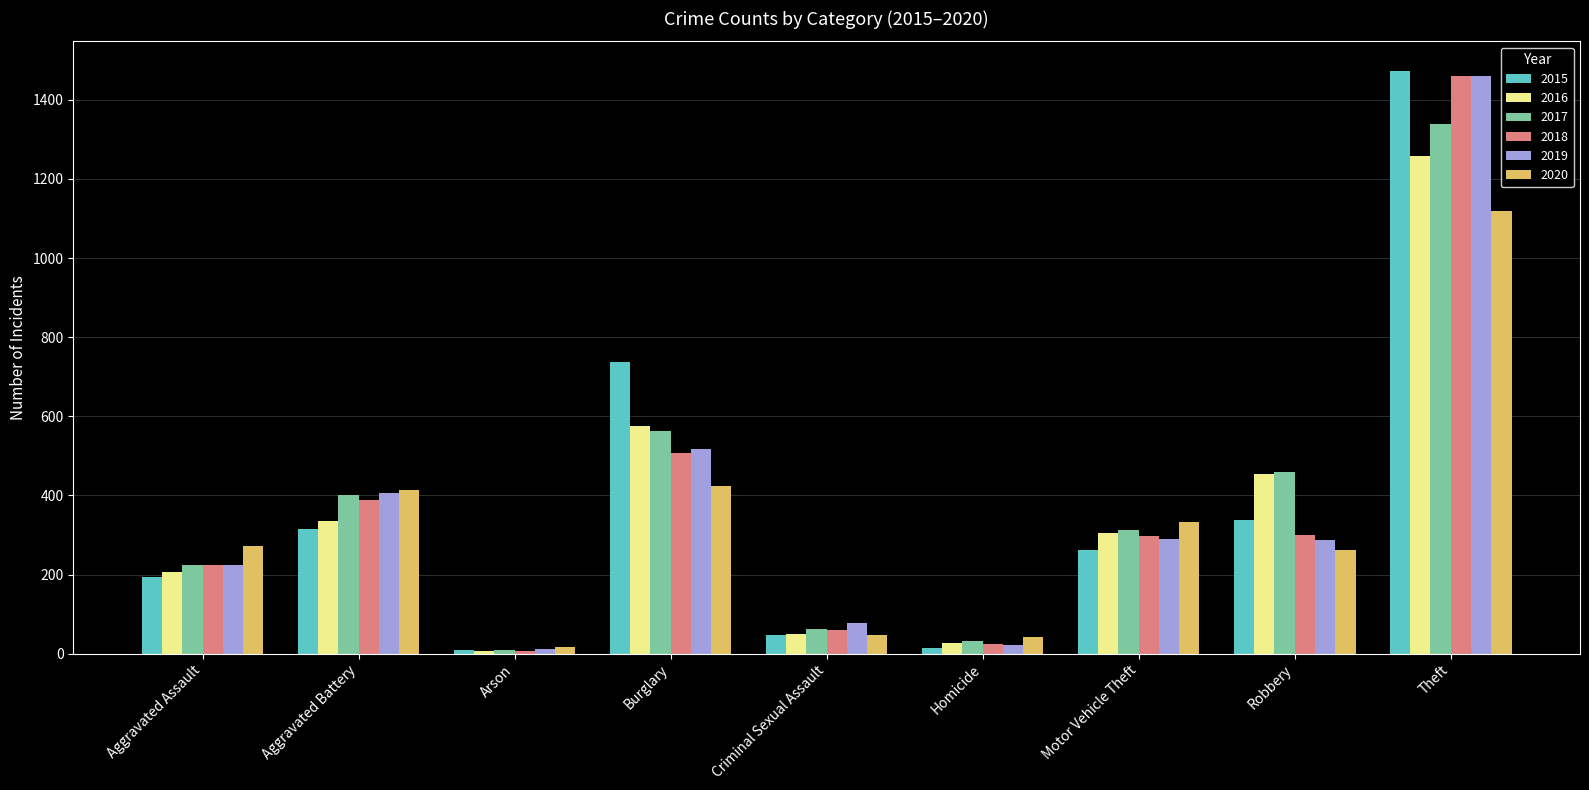

Which series changed the most between Aggravated Assault and Robbery?

2016